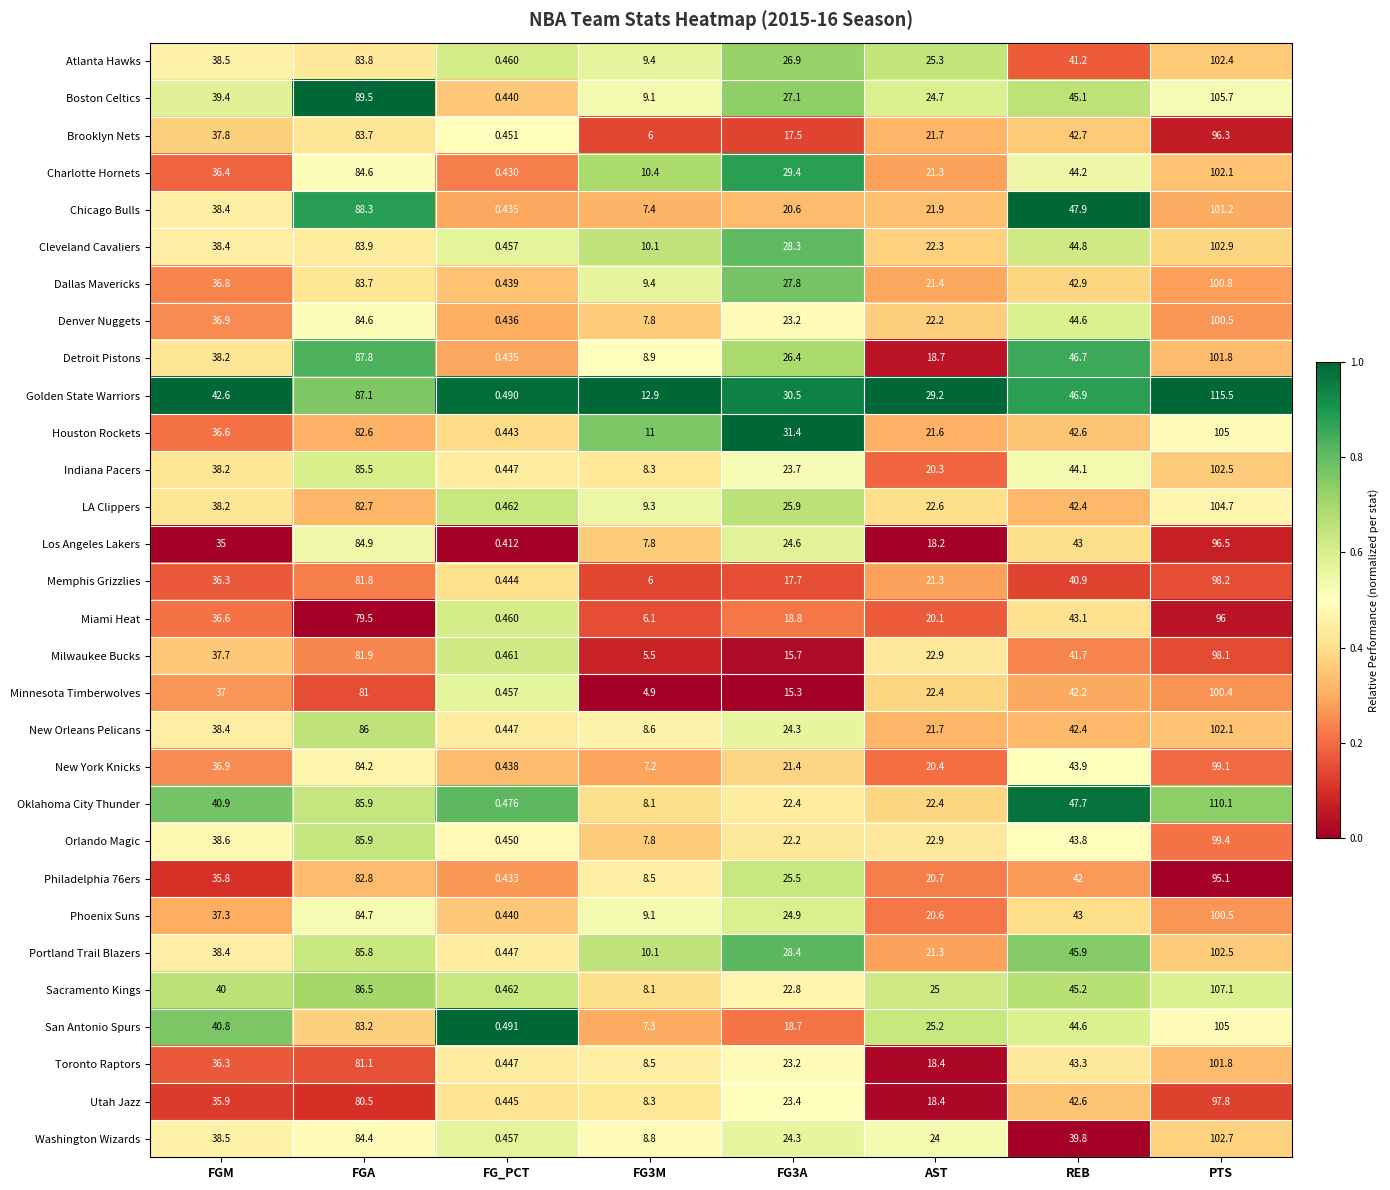

Which series has the largest range (max minus min)?

Golden State Warriors